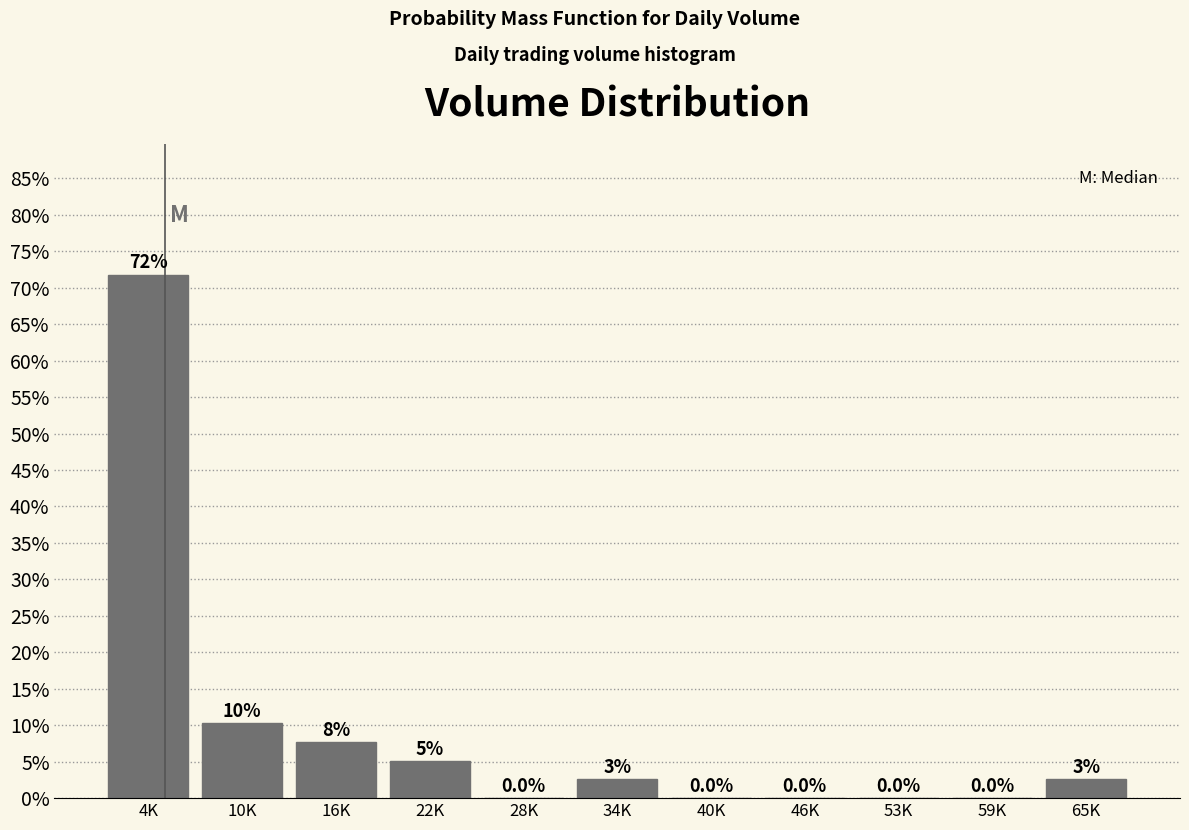

Is it true that the value at 28K is 22.8?

False